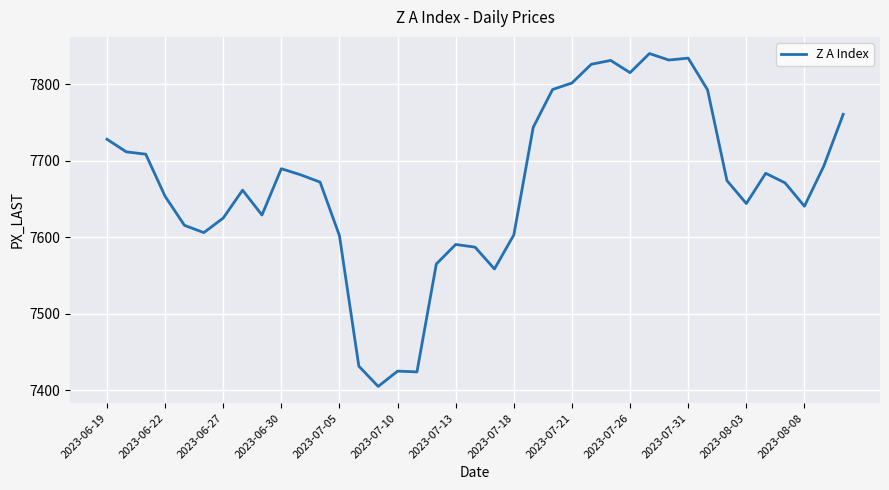

What is the minimum value shown in the chart?

7405.0